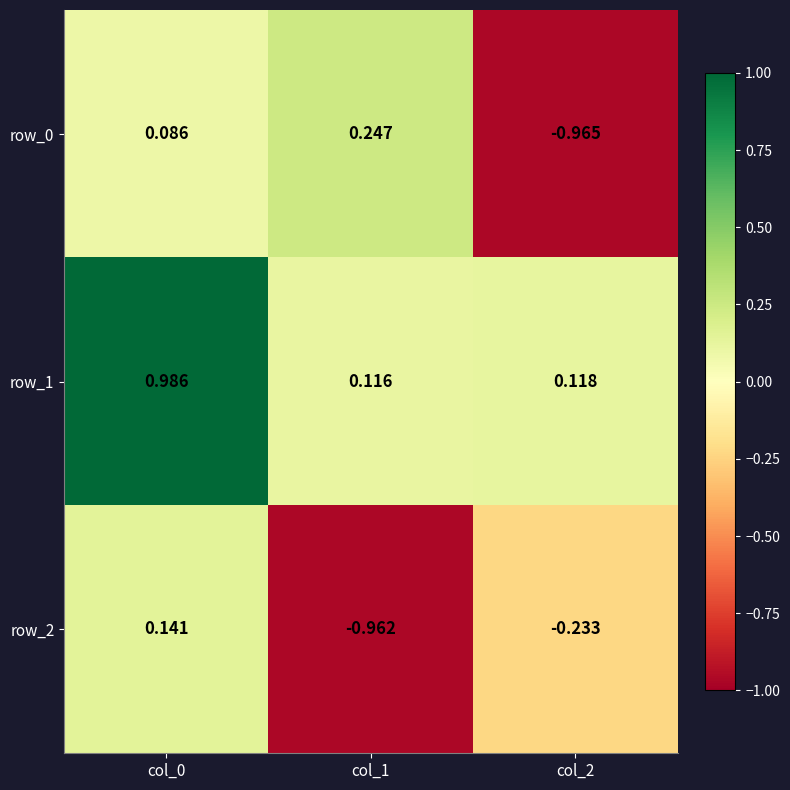

Rank the categories by row_2 value from lowest to highest.

col_1, col_2, col_0